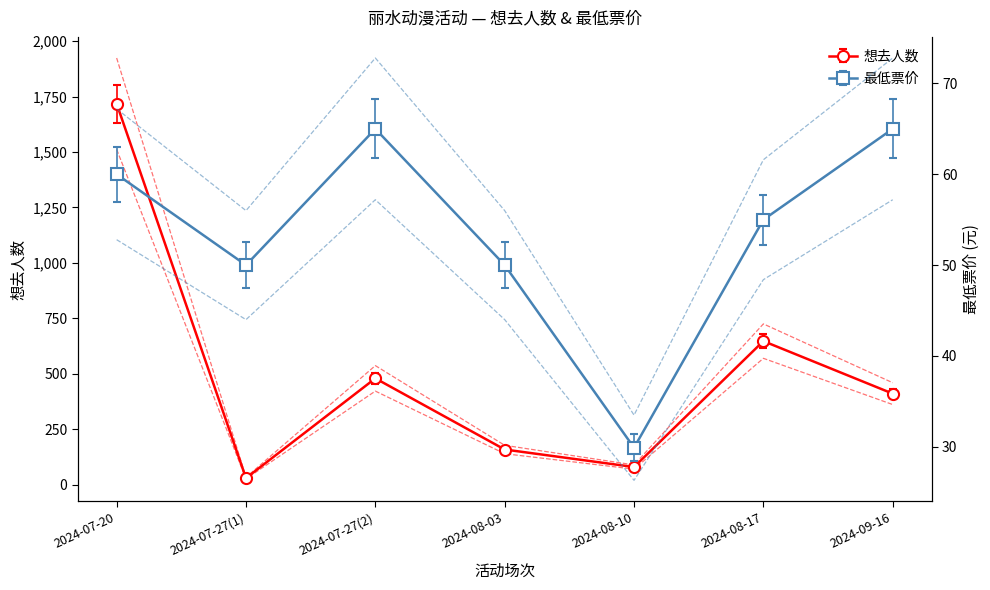

How many interior local peaks does the 想去人数 series have?

2